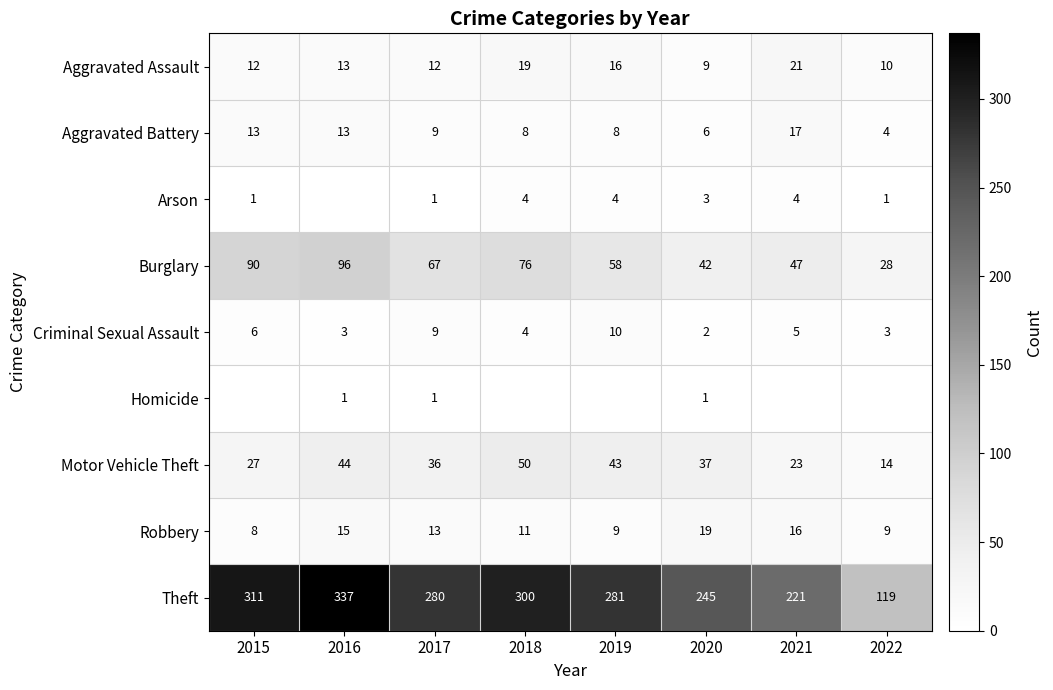

The Aggravated Battery series shows 22 at 2015. True or false?

False